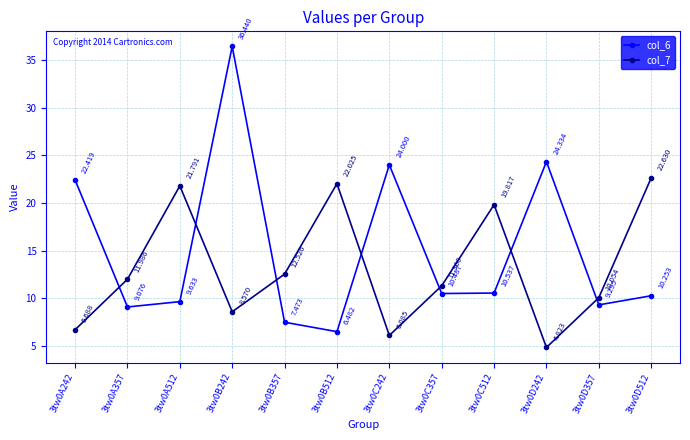

True or false: col_7 and col_6 cross at least once.

True